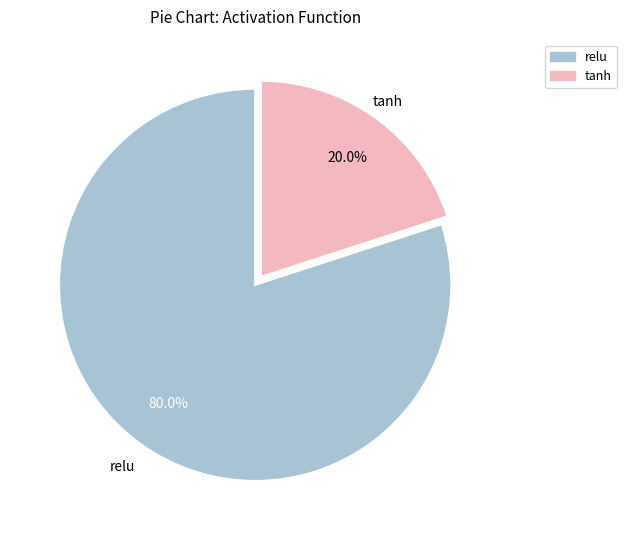

Which slice is the smallest?

tanh